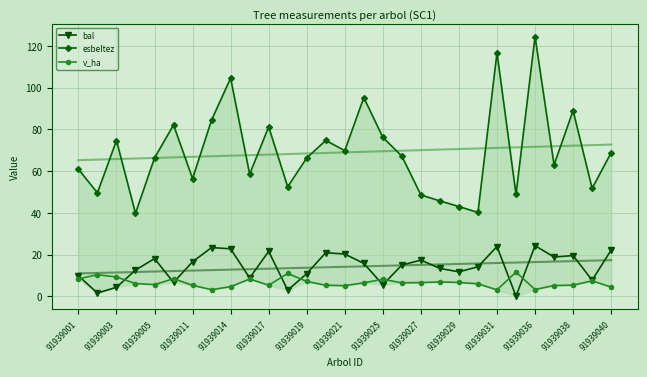

What are all the series names shown in the legend?

bal, esbeltez, v_ha